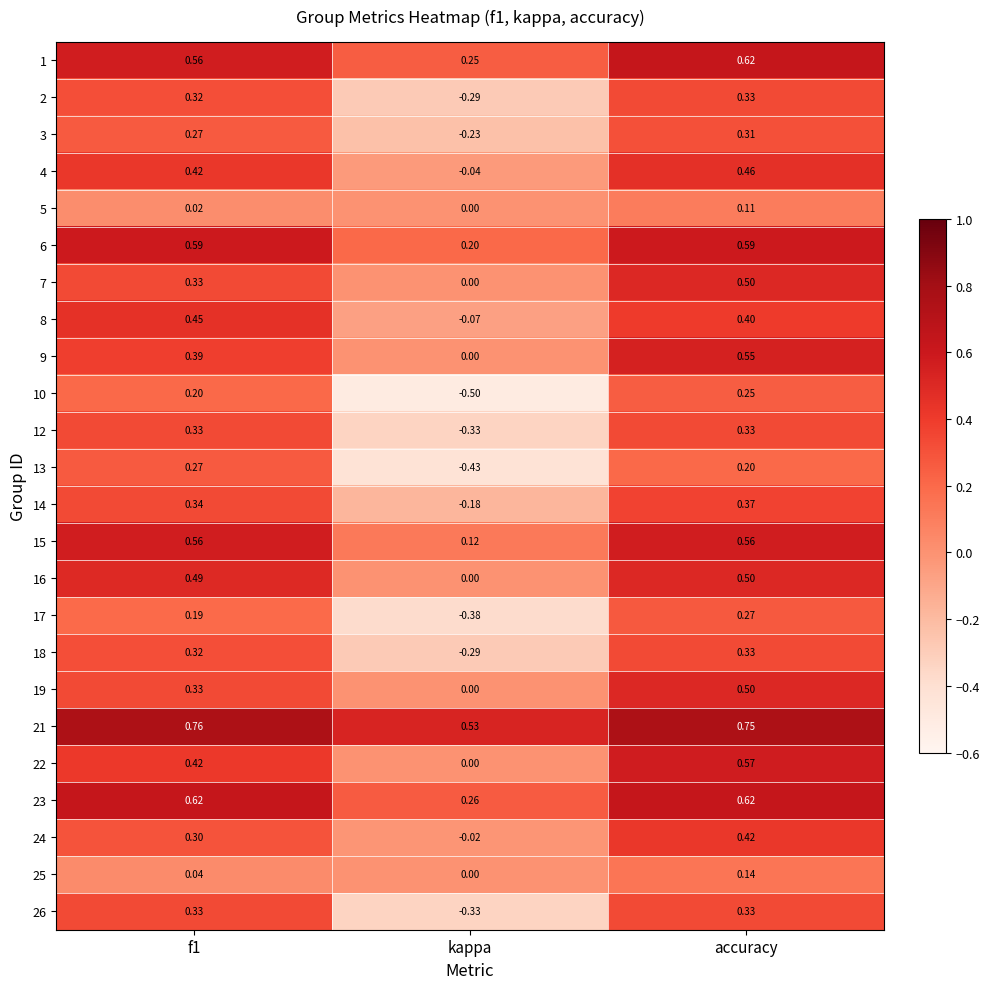

At which category is the sum across all series the highest?

accuracy